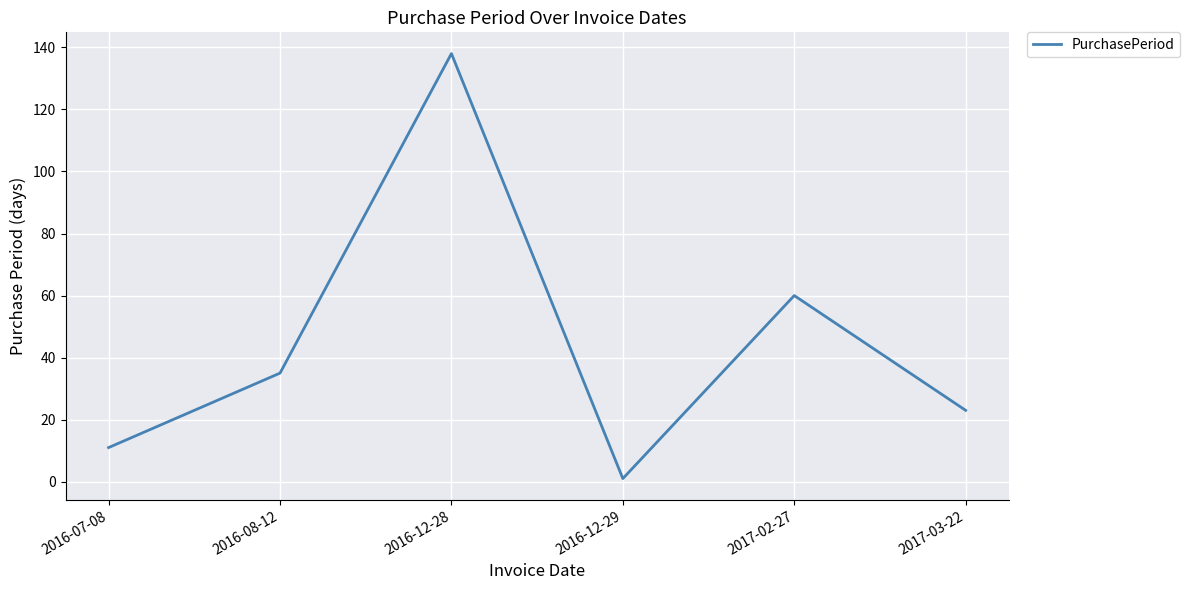

What is the difference between the values at 2016-08-12 and 2017-03-22?

12